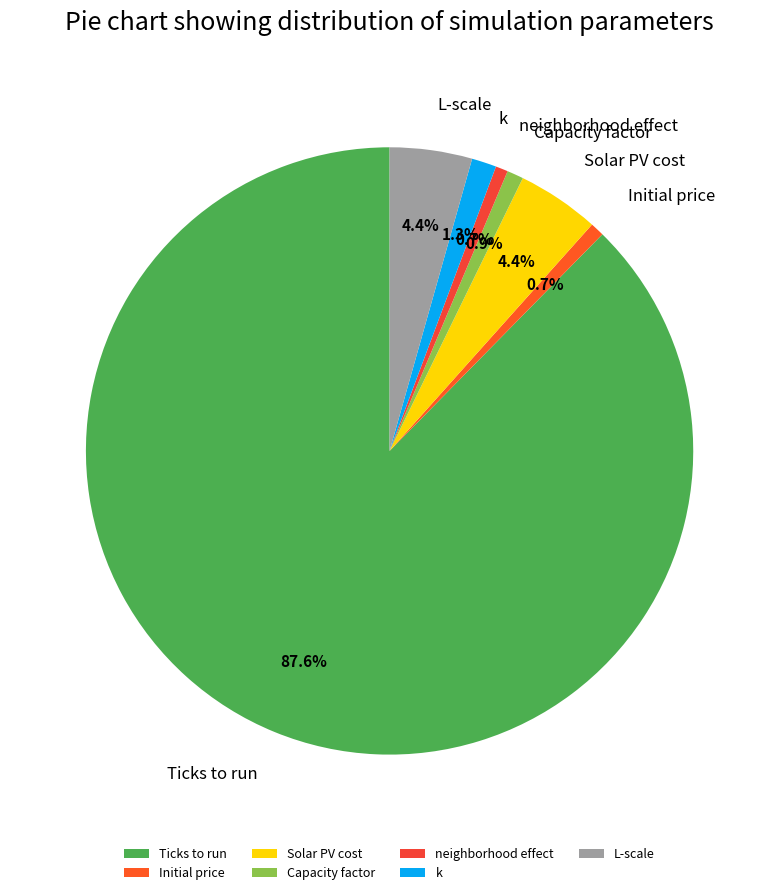

Is the sum of L-scale and Solar PV cost greater than half?

No